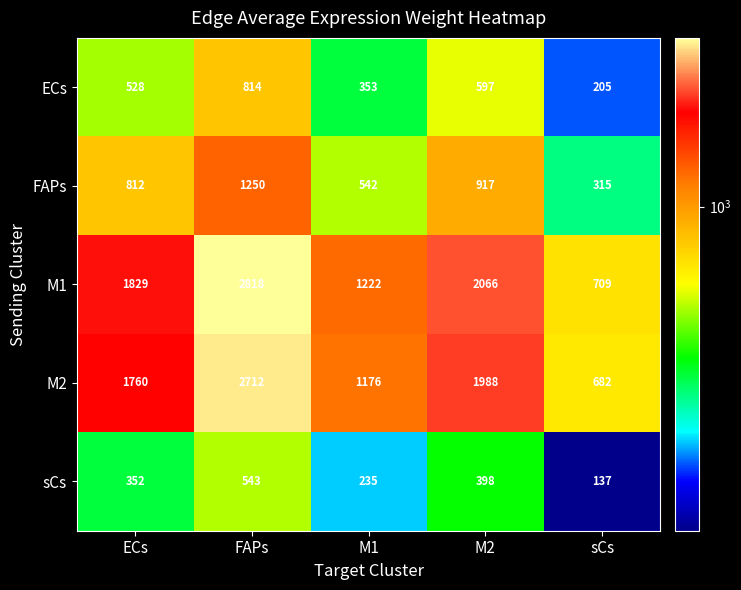

Reading left to right, transcribe all the data shown in this chart.

ECs: 528	814	353	597	205
FAPs: 812	1250	542	917	315
M1: 1829	2818	1222	2066	709
M2: 1760	2712	1176	1988	682
sCs: 352	543	235	398	137